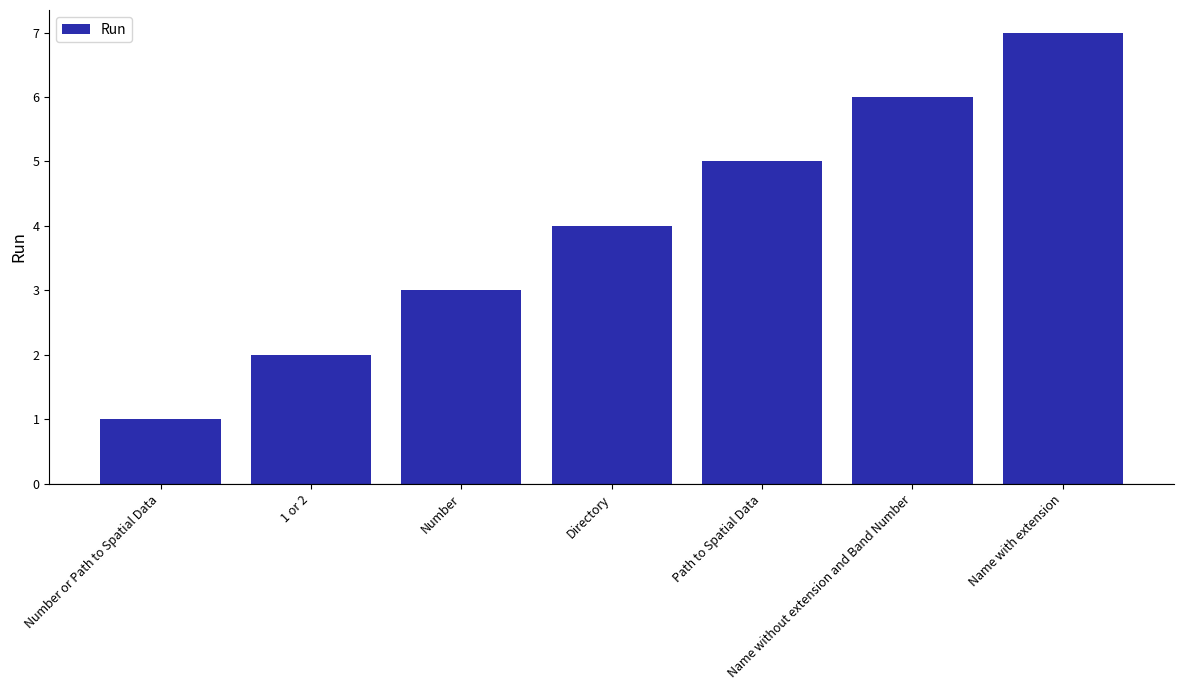

Read the value at Number.

3